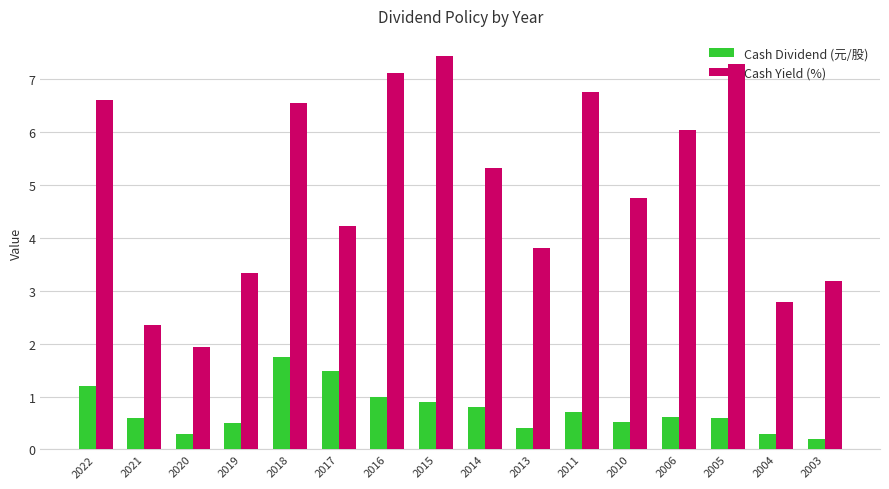

How many bars are there in total?

32